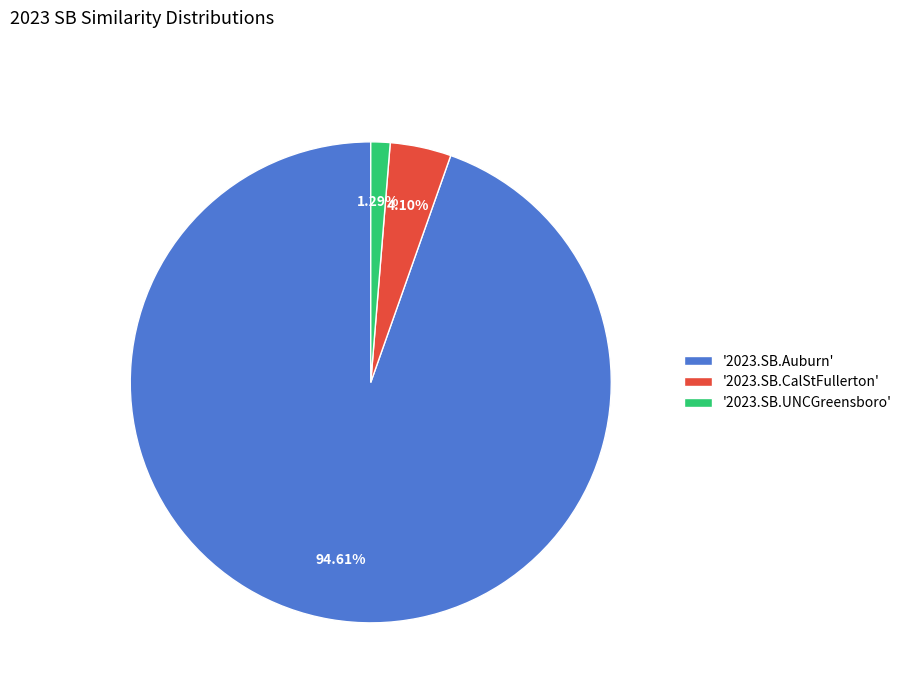

Between '2023.SB.UNCGreensboro' and '2023.SB.CalStFullerton', which is larger?

'2023.SB.CalStFullerton'